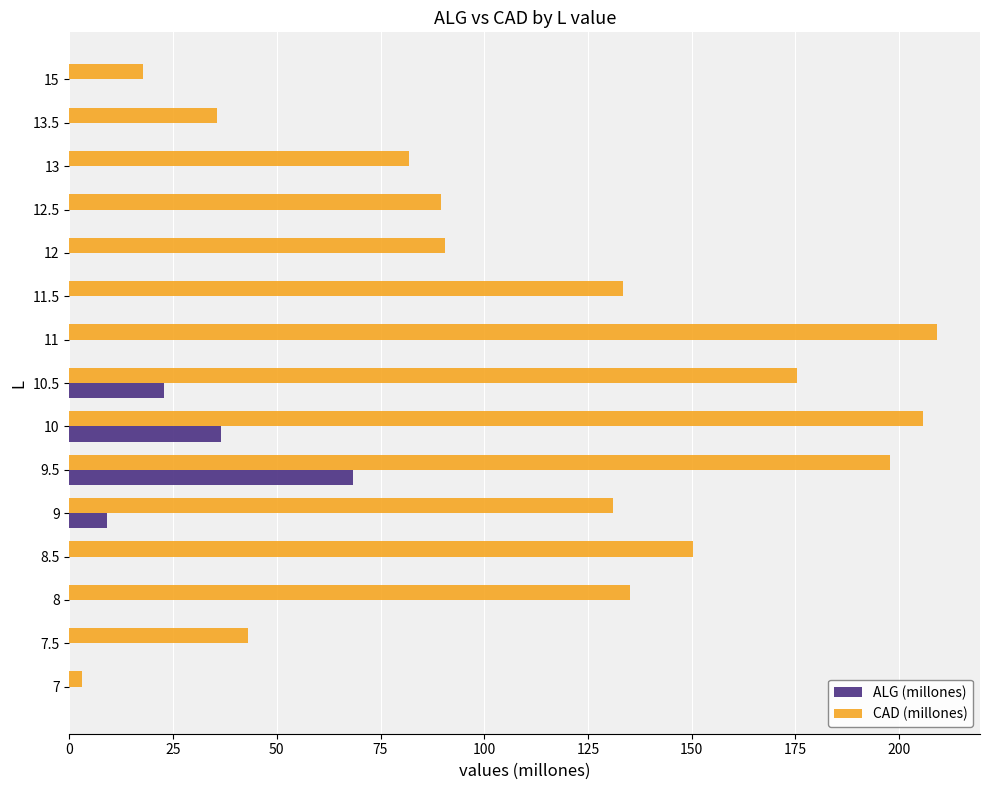

Count the number of categories in the chart.

15